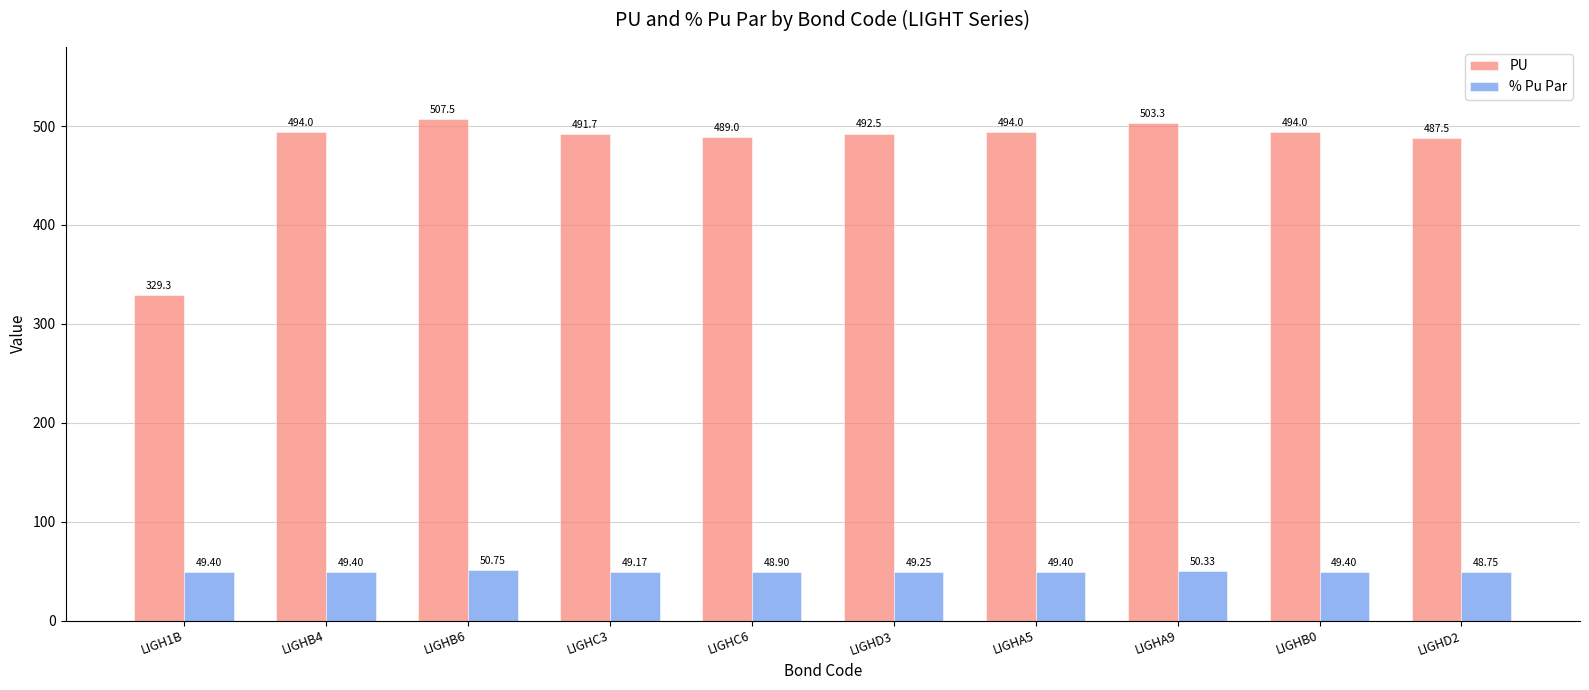

Where is % Pu Par nearest to the value 49?

LIGHC6